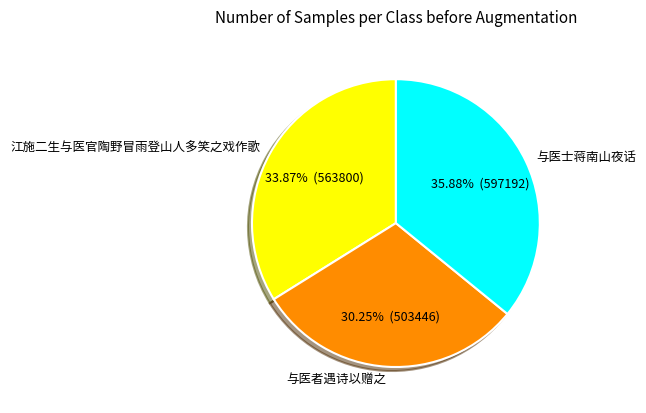

Which category has the biggest portion of the pie?

与医士蒋南山夜话